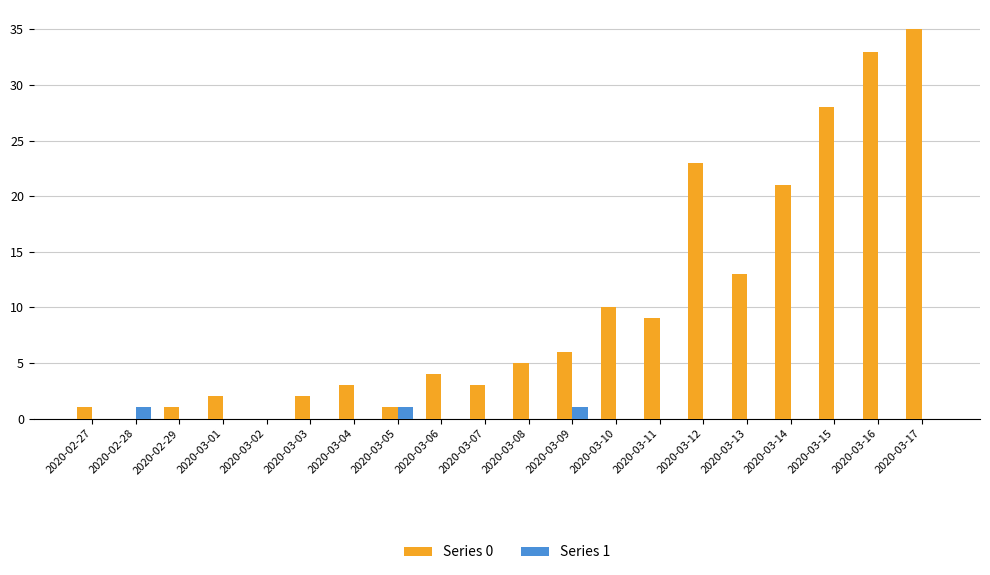

Is the value of Series 0 at 2020-03-01 greater than the value of Series 1 at 2020-02-28?

Yes